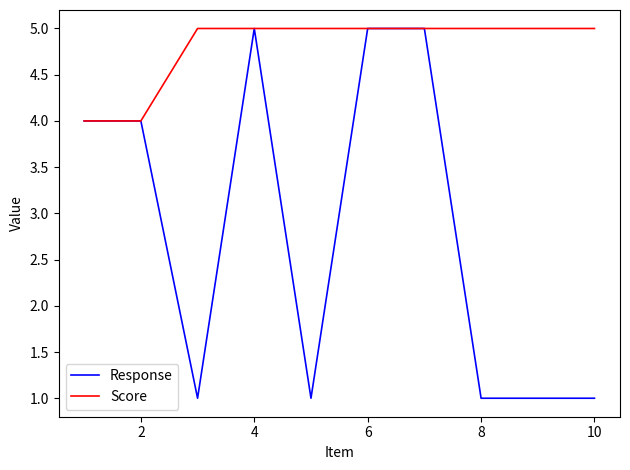

At how many categories does at least one series exceed 3?

10